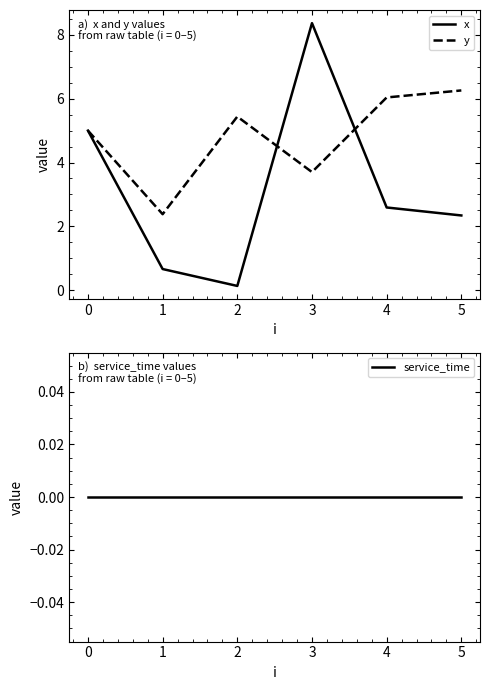

Reading left to right, what are all the values shown in this chart?

x: 0=5.0	1=0.7	2=0.1	3=8.4	4=2.6	5=2.3
y: 0=5.0	1=2.4	2=5.4	3=3.7	4=6.0	5=6.3
service_time: 0=0.0	1=0.0	2=0.0	3=0.0	4=0.0	5=0.0